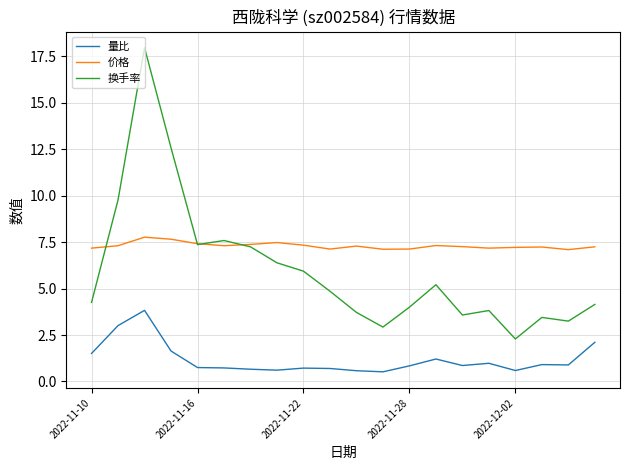

Which series has the largest range (max minus min)?

换手率